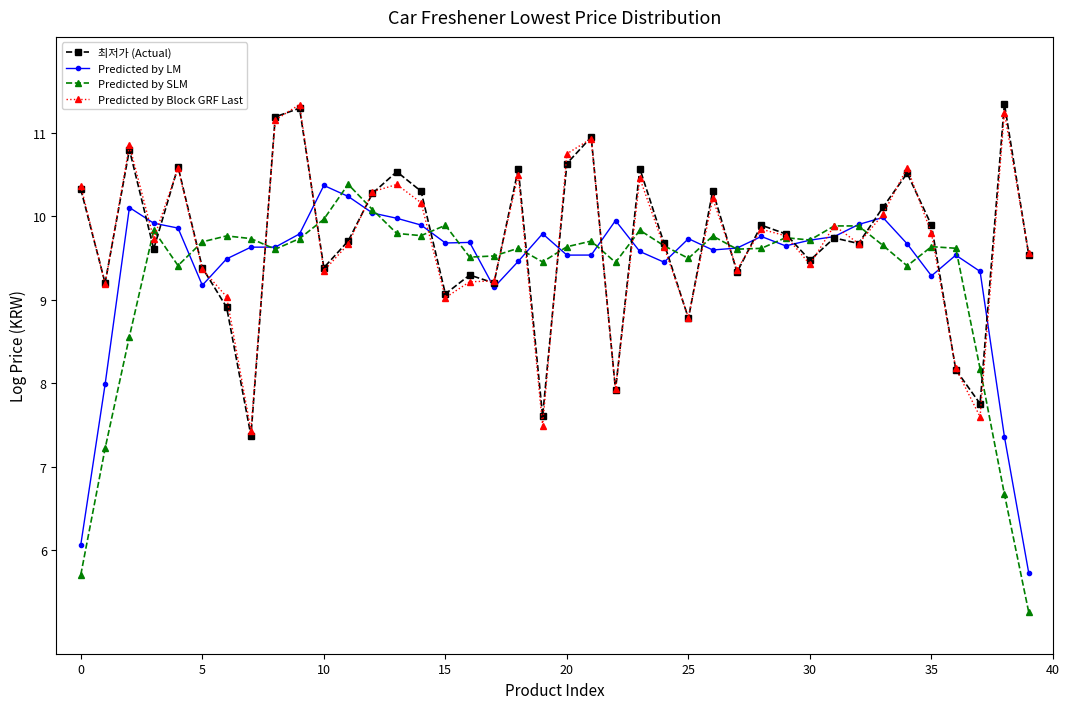

What is the minimum value for Predicted by LM?

5.7